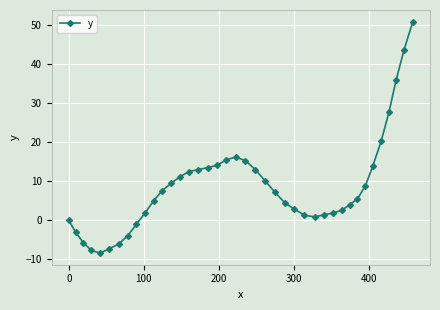

What is the value of the 11th point from the left?

5.0